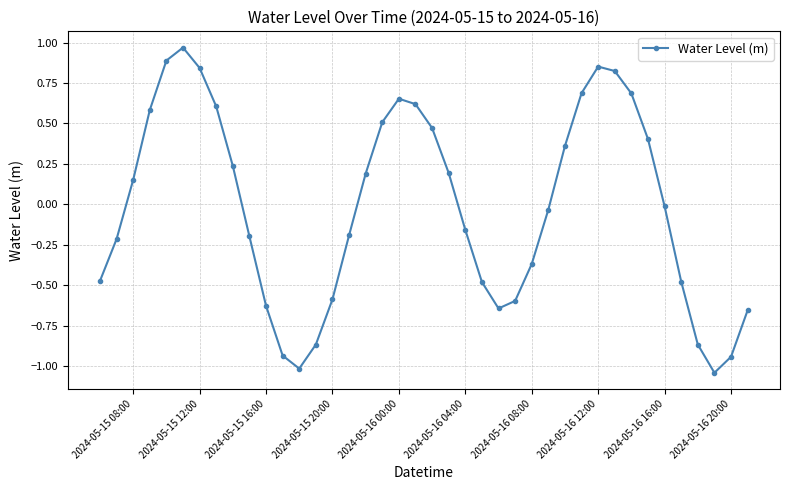

How many data points are above 0?

19